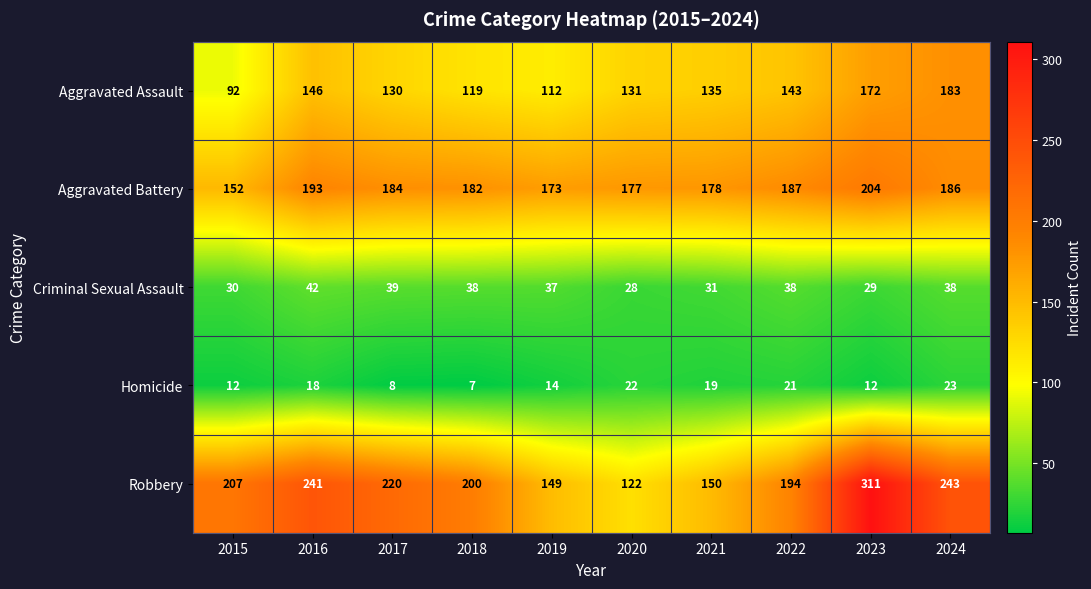

What is the lowest value of the Aggravated Battery series?

152